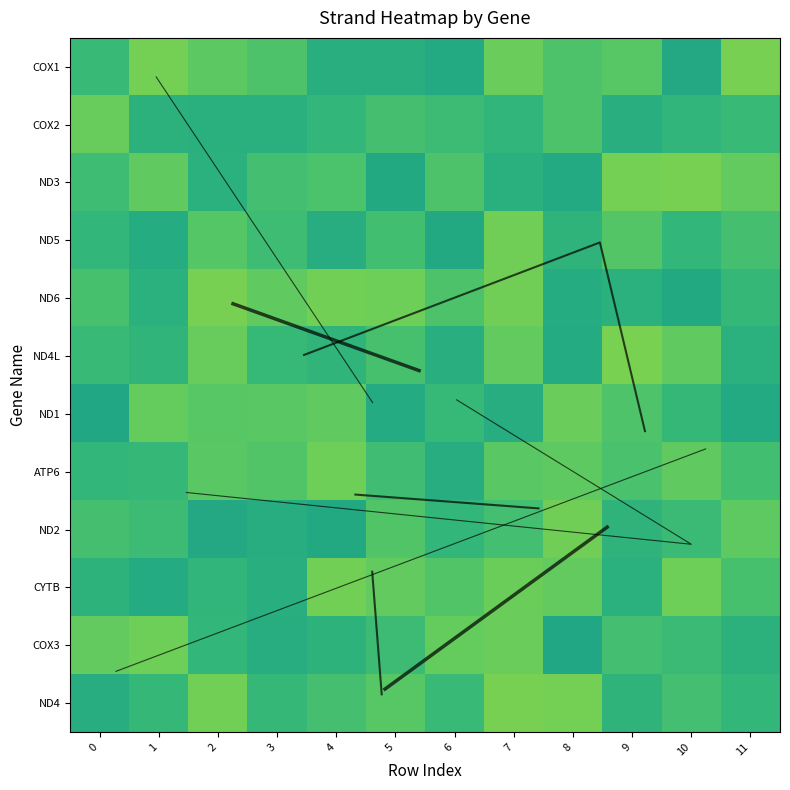

Count the number of data series in this chart.

12